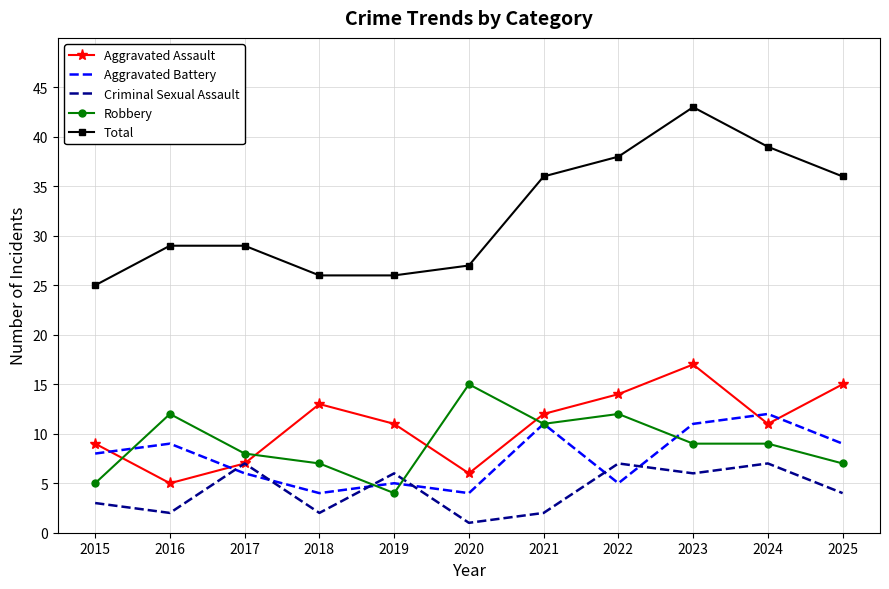

What is the maximum value for Criminal Sexual Assault?

7